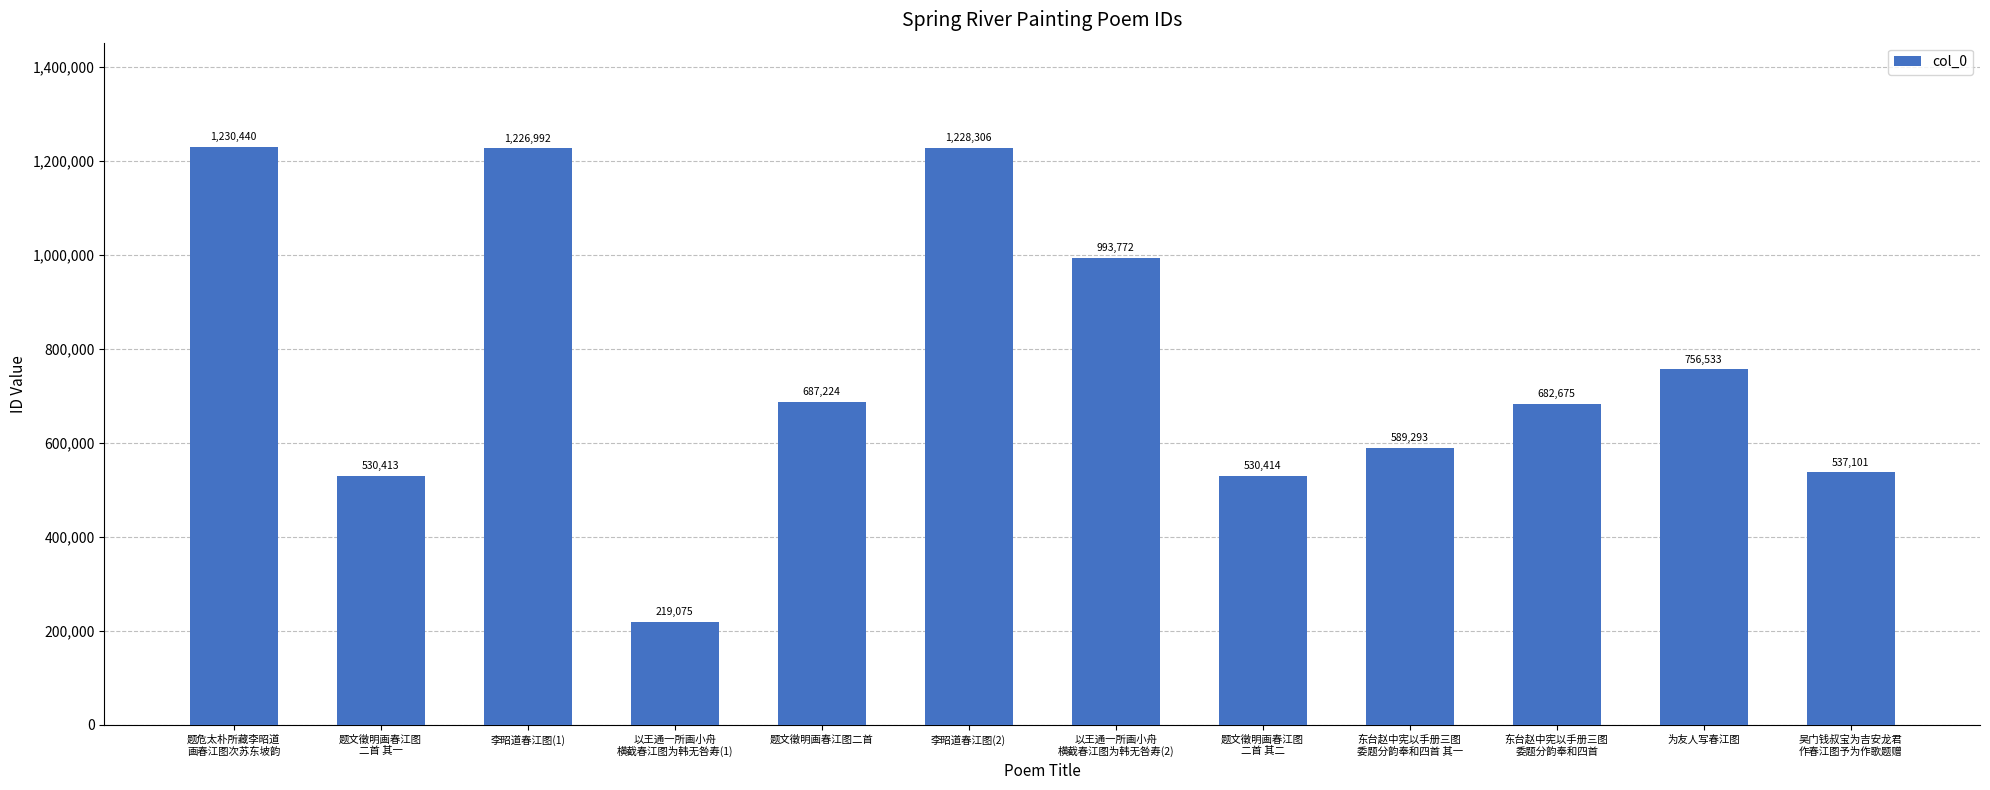

How many values are below 687224?

6